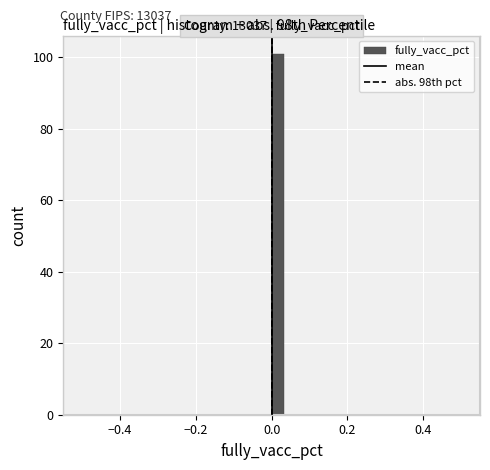

Around what value on the x-axis is the tallest bar? Give the approximate position of its centre, as read against the axis.

0.02